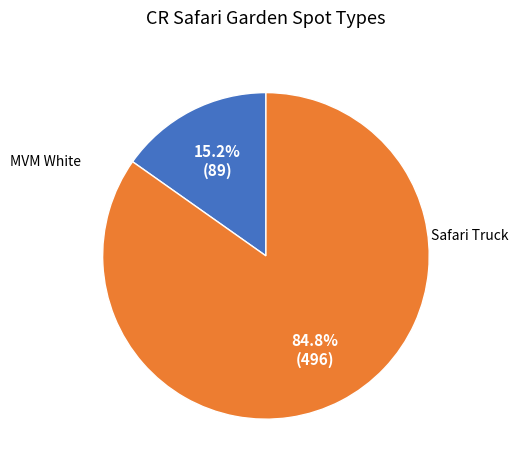

Does any single category account for the majority?

Yes